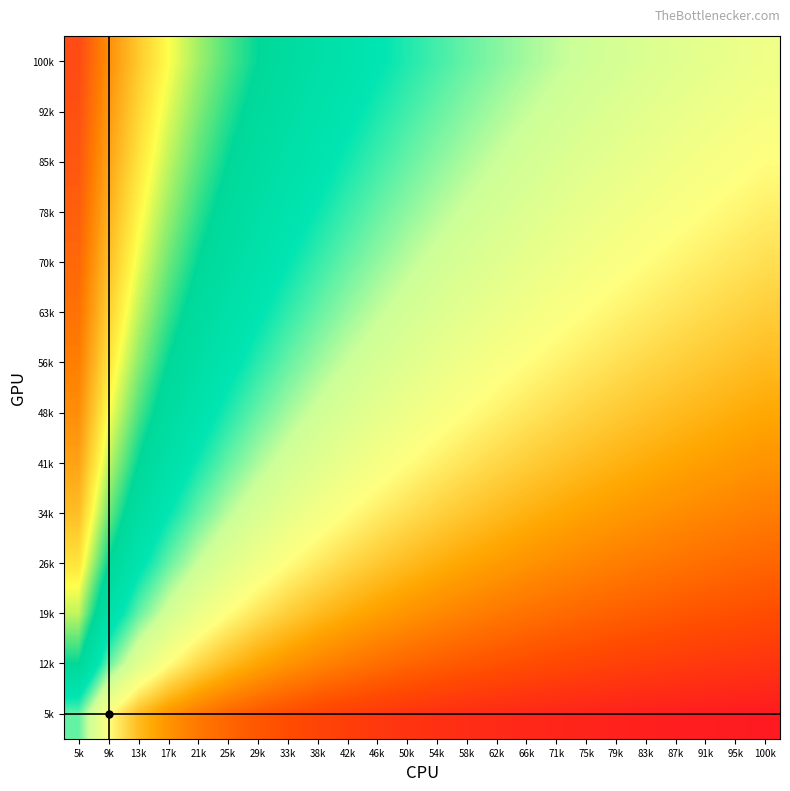

Reading right to left, extract all data points from this chart.

5k: 100k=0.0	95k=0.0	91k=0.0	87k=0.0	83k=0.0	79k=0.1	75k=0.1	71k=0.1	66k=0.1	62k=0.1	58k=0.1	54k=0.1	50k=0.1	46k=0.1	42k=0.1	38k=0.1	33k=0.1	29k=0.1	25k=0.1	21k=0.2	17k=0.2	13k=0.2	9k=0.3	5k=0.5
12k: 100k=0.1	95k=0.1	91k=0.1	87k=0.1	83k=0.1	79k=0.1	75k=0.1	71k=0.1	66k=0.1	62k=0.1	58k=0.1	54k=0.1	50k=0.1	46k=0.2	42k=0.2	38k=0.2	33k=0.2	29k=0.2	25k=0.2	21k=0.3	17k=0.3	13k=0.4	9k=0.5	5k=0.7
19k: 100k=0.1	95k=0.1	91k=0.1	87k=0.1	83k=0.1	79k=0.1	75k=0.1	71k=0.1	66k=0.2	62k=0.2	58k=0.2	54k=0.2	50k=0.2	46k=0.2	42k=0.2	38k=0.2	33k=0.3	29k=0.3	25k=0.3	21k=0.4	17k=0.4	13k=0.5	9k=0.6	5k=0.8
26k: 100k=0.1	95k=0.1	91k=0.2	87k=0.2	83k=0.2	79k=0.2	75k=0.2	71k=0.2	66k=0.2	62k=0.2	58k=0.2	54k=0.2	50k=0.2	46k=0.3	42k=0.3	38k=0.3	33k=0.3	29k=0.4	25k=0.4	21k=0.4	17k=0.5	13k=0.6	9k=0.7	5k=0.8
34k: 100k=0.2	95k=0.2	91k=0.2	87k=0.2	83k=0.2	79k=0.2	75k=0.2	71k=0.2	66k=0.2	62k=0.2	58k=0.3	54k=0.3	50k=0.3	46k=0.3	42k=0.3	38k=0.4	33k=0.4	29k=0.4	25k=0.5	21k=0.5	17k=0.6	13k=0.6	9k=0.7	5k=0.8
41k: 100k=0.2	95k=0.2	91k=0.2	87k=0.2	83k=0.2	79k=0.2	75k=0.2	71k=0.3	66k=0.3	62k=0.3	58k=0.3	54k=0.3	50k=0.3	46k=0.4	42k=0.4	38k=0.4	33k=0.4	29k=0.5	25k=0.5	21k=0.5	17k=0.6	13k=0.7	9k=0.8	5k=0.9
48k: 100k=0.2	95k=0.2	91k=0.2	87k=0.2	83k=0.3	79k=0.3	75k=0.3	71k=0.3	66k=0.3	62k=0.3	58k=0.3	54k=0.4	50k=0.4	46k=0.4	42k=0.4	38k=0.4	33k=0.5	29k=0.5	25k=0.5	21k=0.6	17k=0.6	13k=0.7	9k=0.8	5k=0.9
56k: 100k=0.2	95k=0.3	91k=0.3	87k=0.3	83k=0.3	79k=0.3	75k=0.3	71k=0.3	66k=0.3	62k=0.3	58k=0.4	54k=0.4	50k=0.4	46k=0.4	42k=0.4	38k=0.5	33k=0.5	29k=0.5	25k=0.6	21k=0.6	17k=0.7	13k=0.7	9k=0.8	5k=0.9
63k: 100k=0.3	95k=0.3	91k=0.3	87k=0.3	83k=0.3	79k=0.3	75k=0.3	71k=0.3	66k=0.4	62k=0.4	58k=0.4	54k=0.4	50k=0.4	46k=0.5	42k=0.5	38k=0.5	33k=0.5	29k=0.6	25k=0.6	21k=0.6	17k=0.7	13k=0.8	9k=0.8	5k=0.9
70k: 100k=0.3	95k=0.3	91k=0.3	87k=0.3	83k=0.3	79k=0.3	75k=0.4	71k=0.4	66k=0.4	62k=0.4	58k=0.4	54k=0.4	50k=0.5	46k=0.5	42k=0.5	38k=0.5	33k=0.6	29k=0.6	25k=0.6	21k=0.7	17k=0.7	13k=0.8	9k=0.8	5k=0.9
78k: 100k=0.3	95k=0.3	91k=0.3	87k=0.3	83k=0.4	79k=0.4	75k=0.4	71k=0.4	66k=0.4	62k=0.4	58k=0.4	54k=0.5	50k=0.5	46k=0.5	42k=0.5	38k=0.6	33k=0.6	29k=0.6	25k=0.6	21k=0.7	17k=0.7	13k=0.8	9k=0.8	5k=0.9
85k: 100k=0.3	95k=0.3	91k=0.4	87k=0.4	83k=0.4	79k=0.4	75k=0.4	71k=0.4	66k=0.4	62k=0.4	58k=0.5	54k=0.5	50k=0.5	46k=0.5	42k=0.5	38k=0.6	33k=0.6	29k=0.6	25k=0.7	21k=0.7	17k=0.8	13k=0.8	9k=0.9	5k=0.9
92k: 100k=0.4	95k=0.4	91k=0.4	87k=0.4	83k=0.4	79k=0.4	75k=0.4	71k=0.4	66k=0.4	62k=0.5	58k=0.5	54k=0.5	50k=0.5	46k=0.5	42k=0.6	38k=0.6	33k=0.6	29k=0.7	25k=0.7	21k=0.7	17k=0.8	13k=0.8	9k=0.9	5k=0.9
100k: 100k=0.4	95k=0.4	91k=0.4	87k=0.4	83k=0.4	79k=0.4	75k=0.4	71k=0.5	66k=0.5	62k=0.5	58k=0.5	54k=0.5	50k=0.5	46k=0.6	42k=0.6	38k=0.6	33k=0.6	29k=0.7	25k=0.7	21k=0.7	17k=0.8	13k=0.8	9k=0.9	5k=0.9